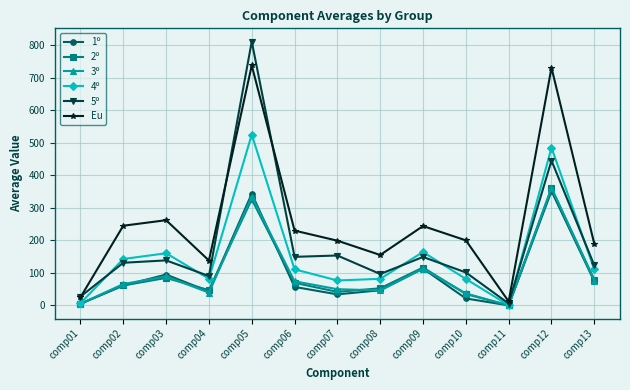

True or false: 1º has more than 0 points higher than both neighbors.

True